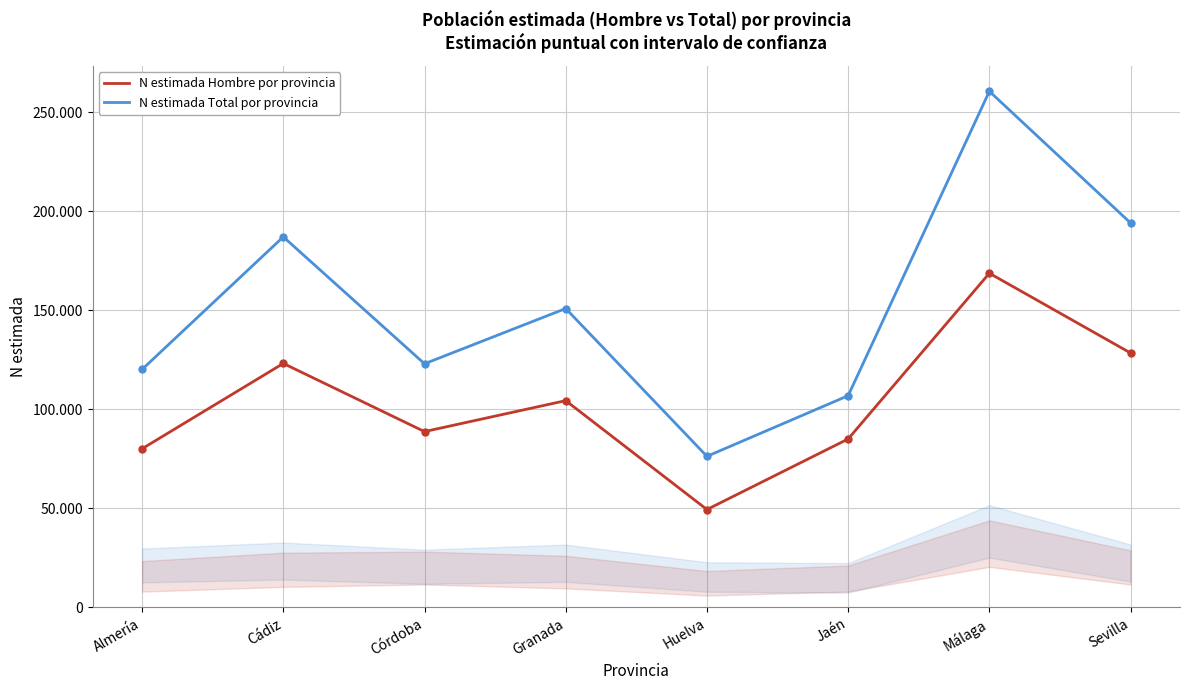

How many interior local valleys does the N estimada Hombre por provincia series have?

2